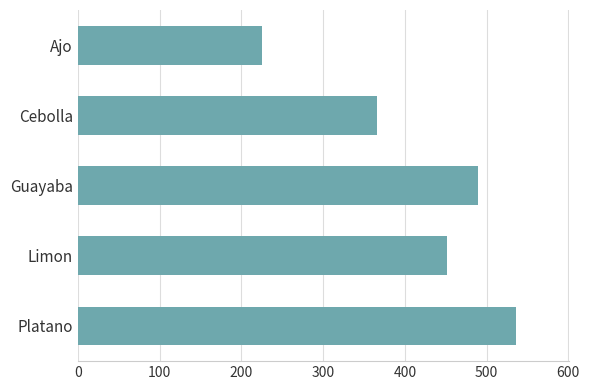

What is the difference between the maximum and minimum values?

311